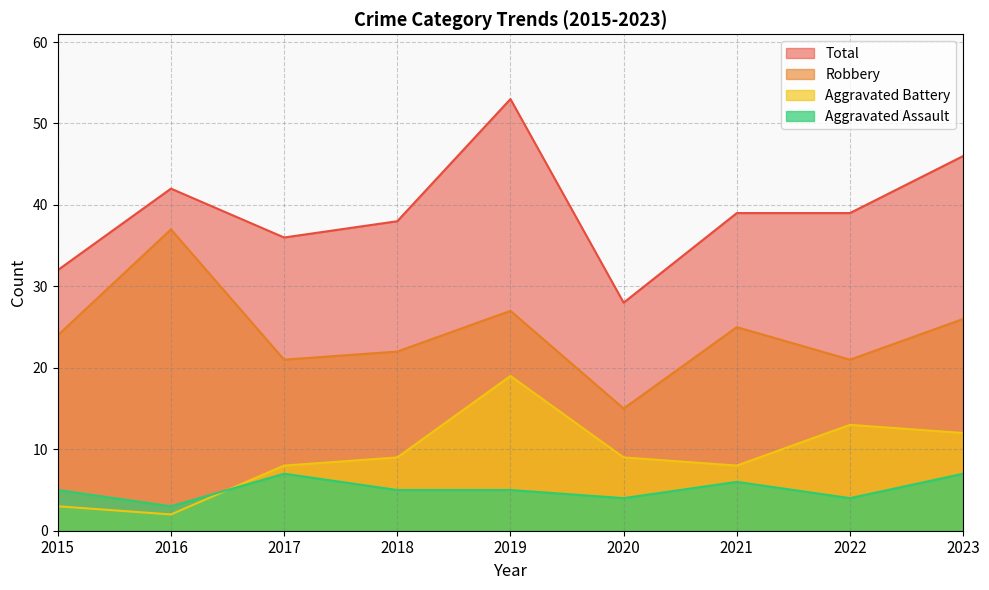

How many intersections are there between Aggravated Assault and Aggravated Battery?

1